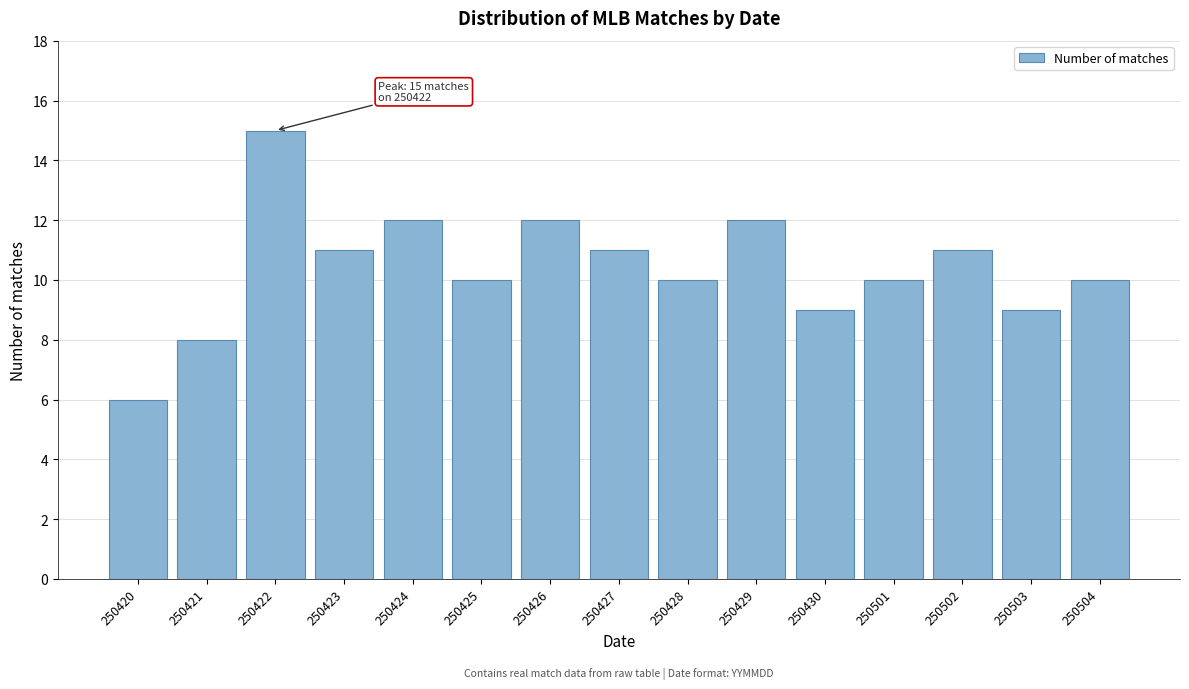

Reading right to left, list all the values displayed in this chart.

250504=10	250503=9	250502=11	250501=10	250430=9	250429=12	250428=10	250427=11	250426=12	250425=10	250424=12	250423=11	250422=15	250421=8	250420=6